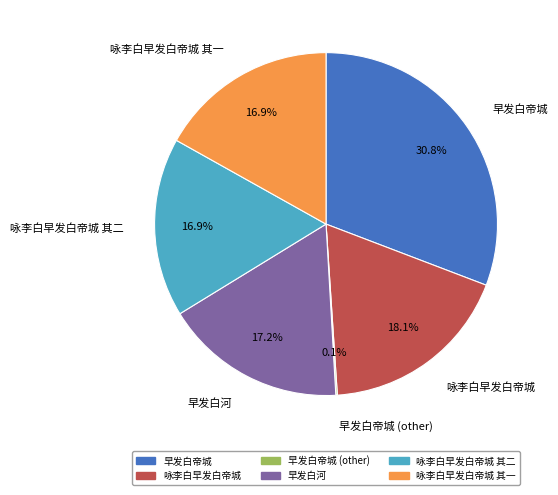

Is there a majority slice in this chart?

No